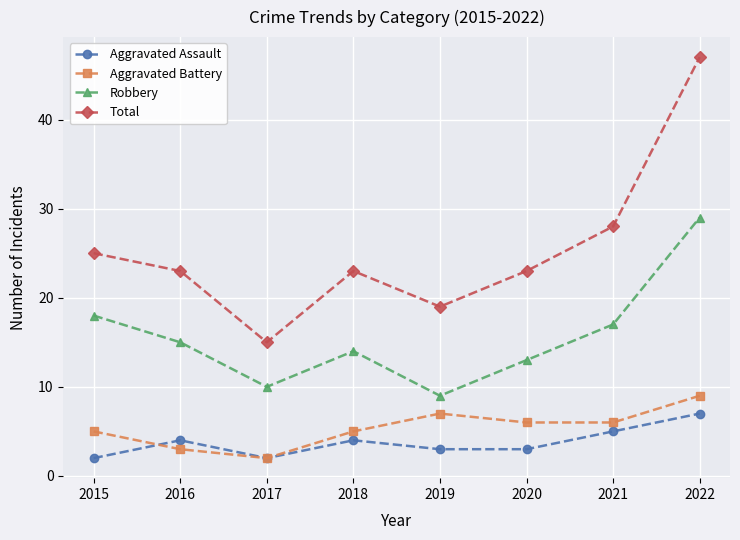

Does the chart display data point markers on the line(s)?

Yes